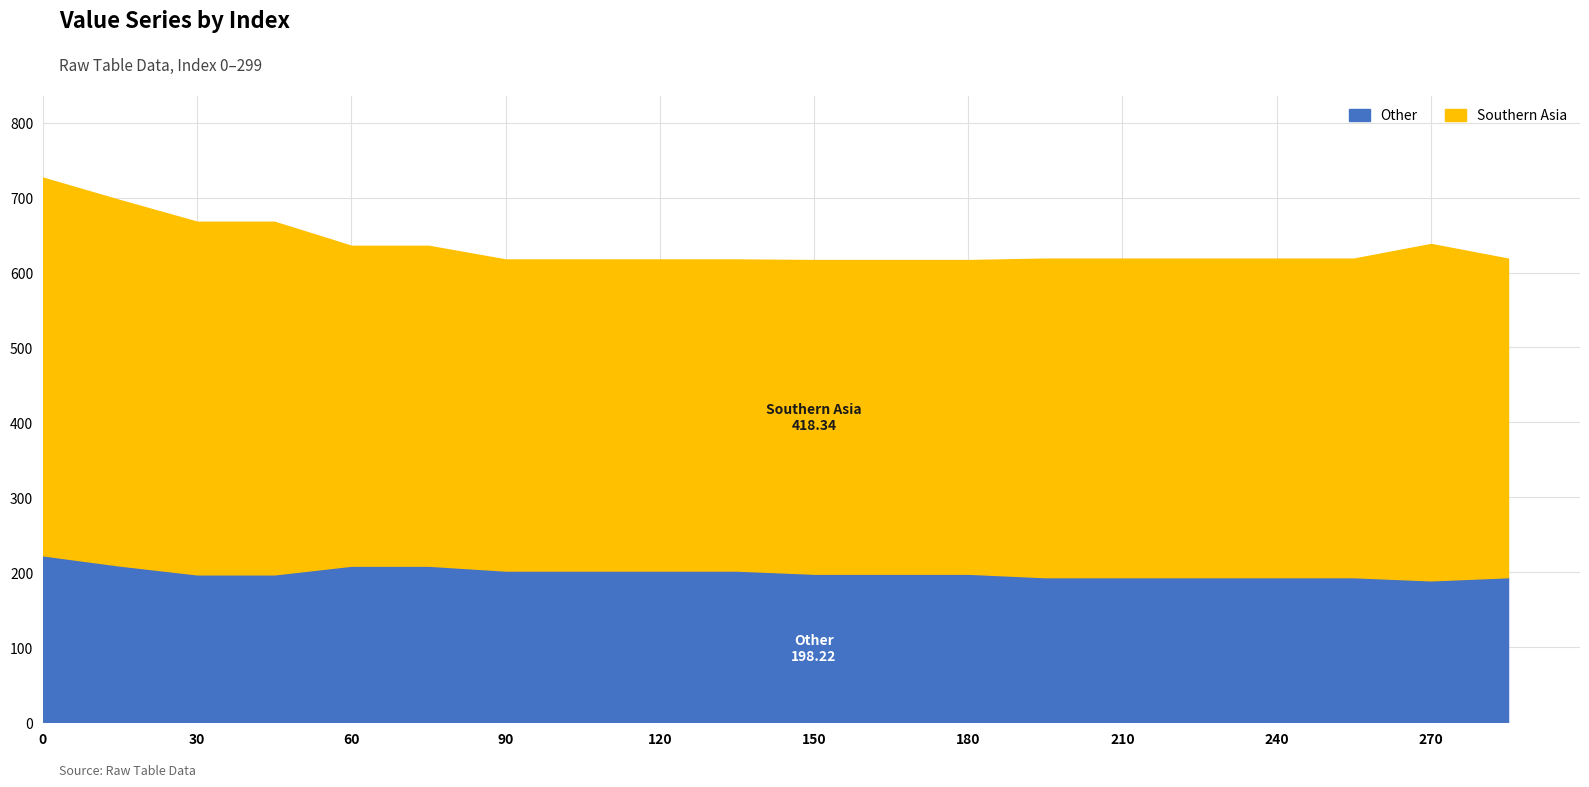

What is the difference between the maximum and second lowest values in the Southern Asia series?

88.8